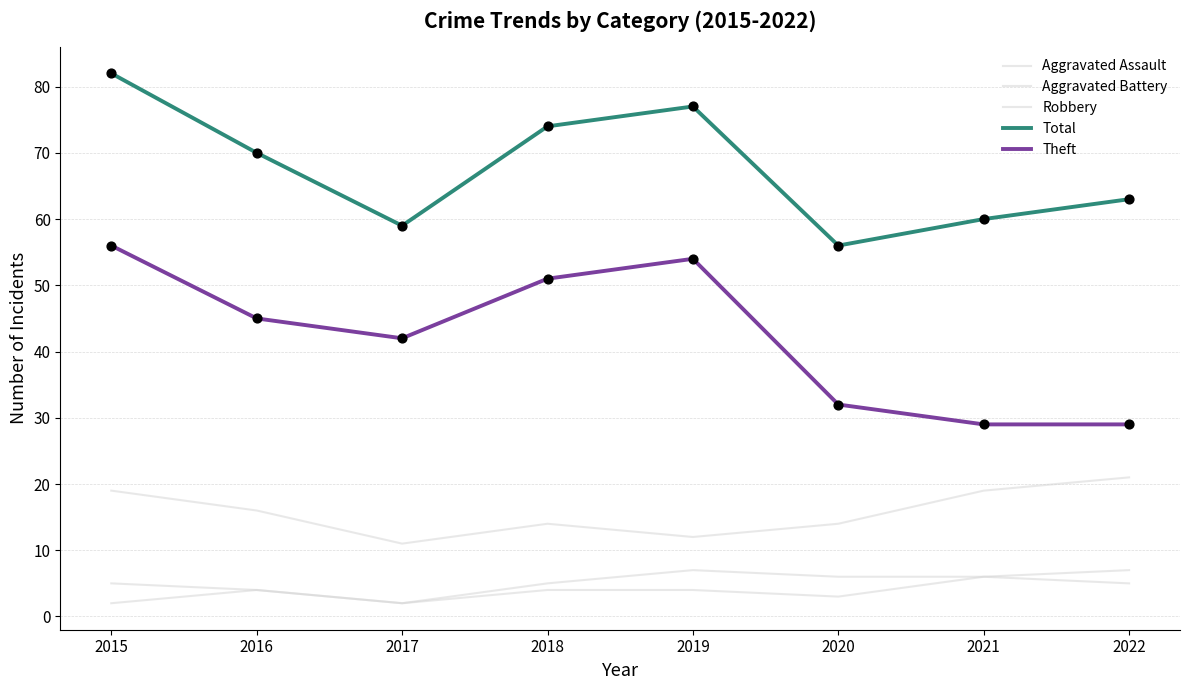

Which series has the largest total across all categories?

Total